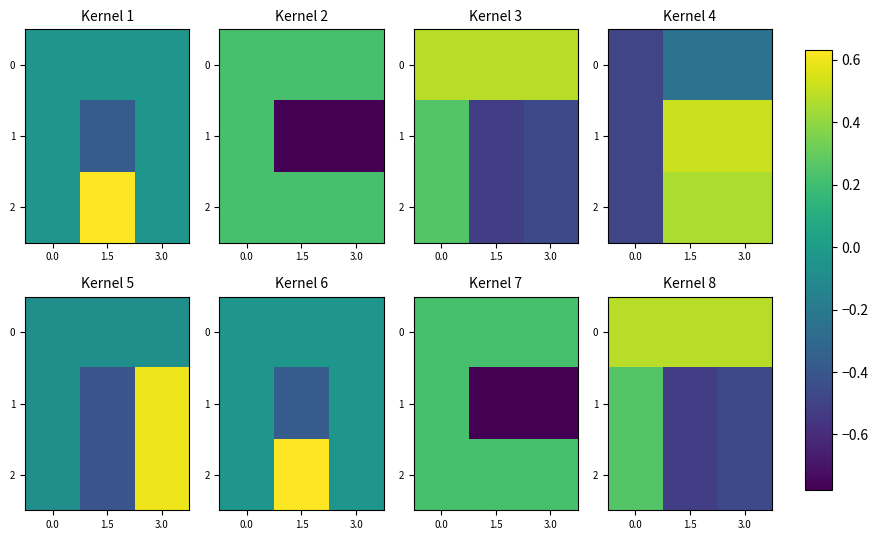

How many values in 2 are above zero?

1